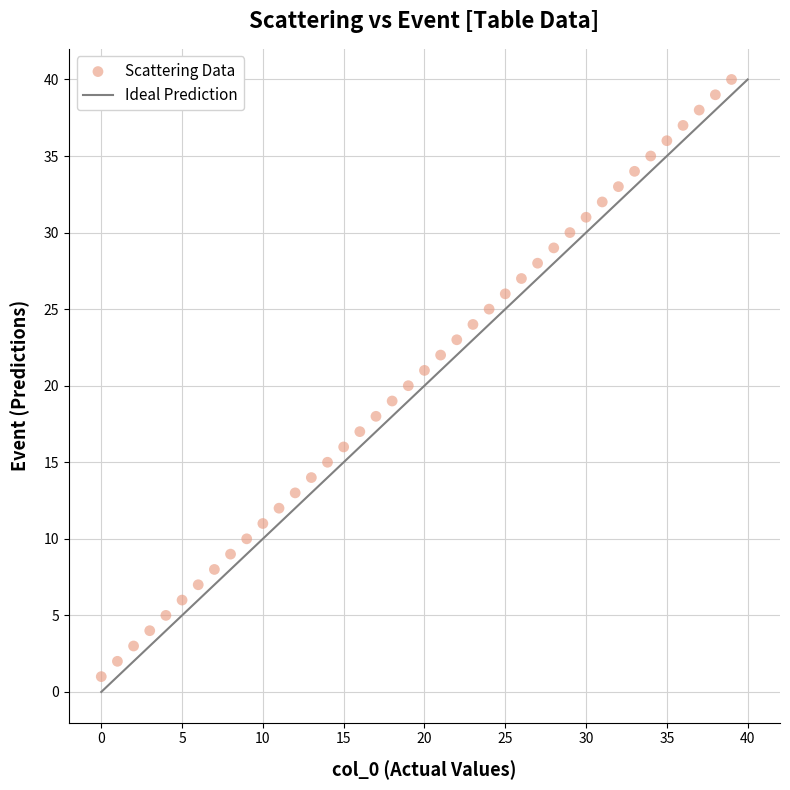

What is the range of Y values (max minus min)?

39